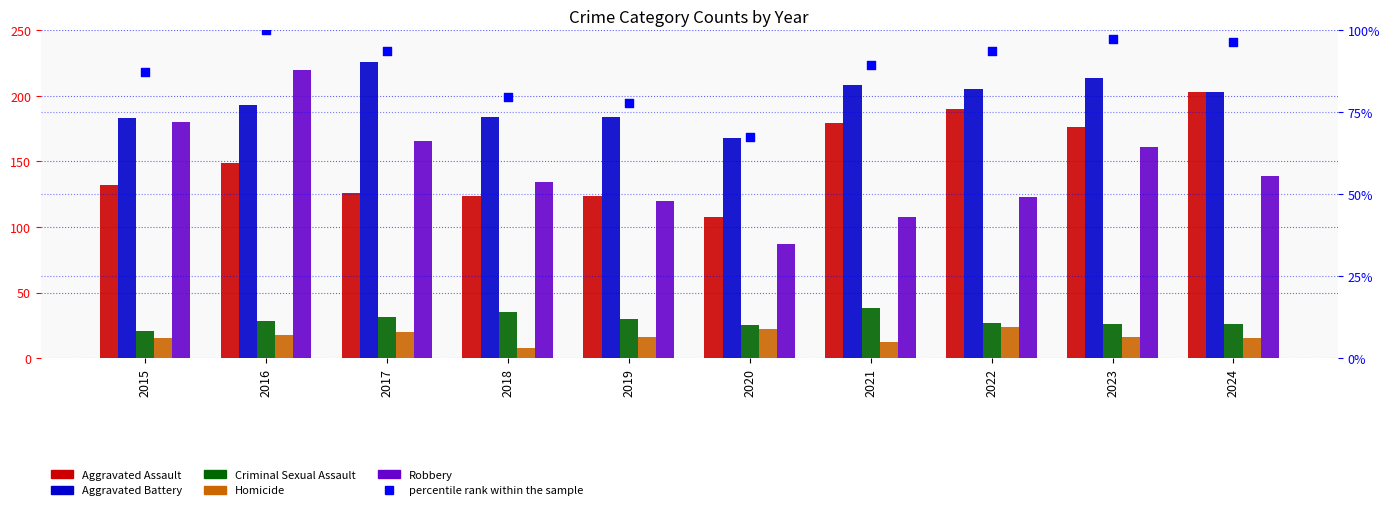

At which category is the sum across all series the highest?

2016